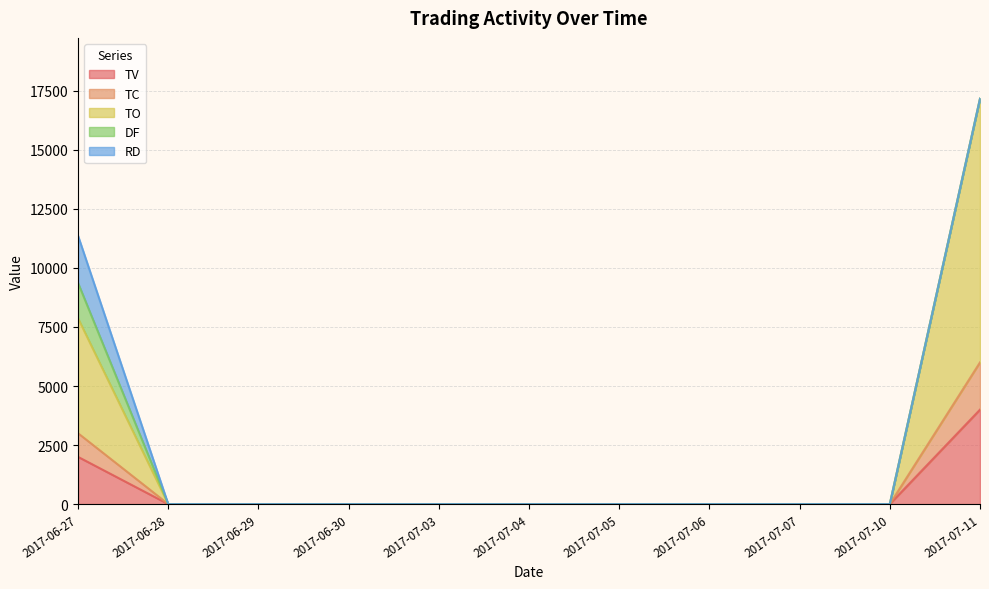

Is it true that TO equals -9182.4 at 2017-06-29?

False